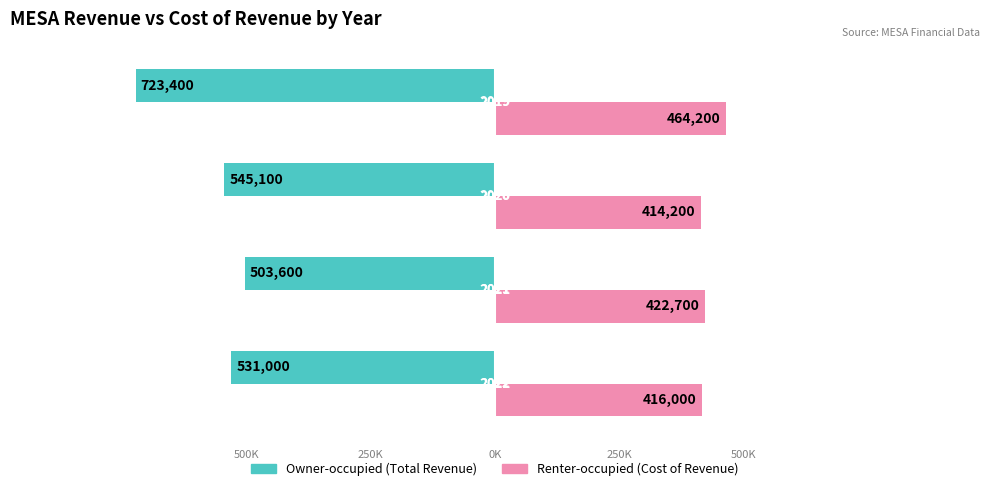

Count the number of categories in the chart.

4